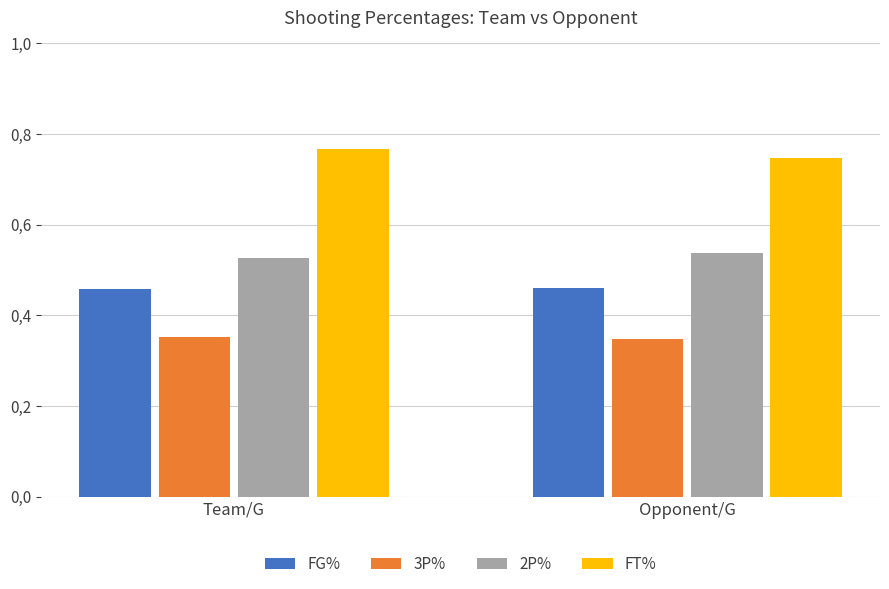

Does the chart contain any negative values?

No